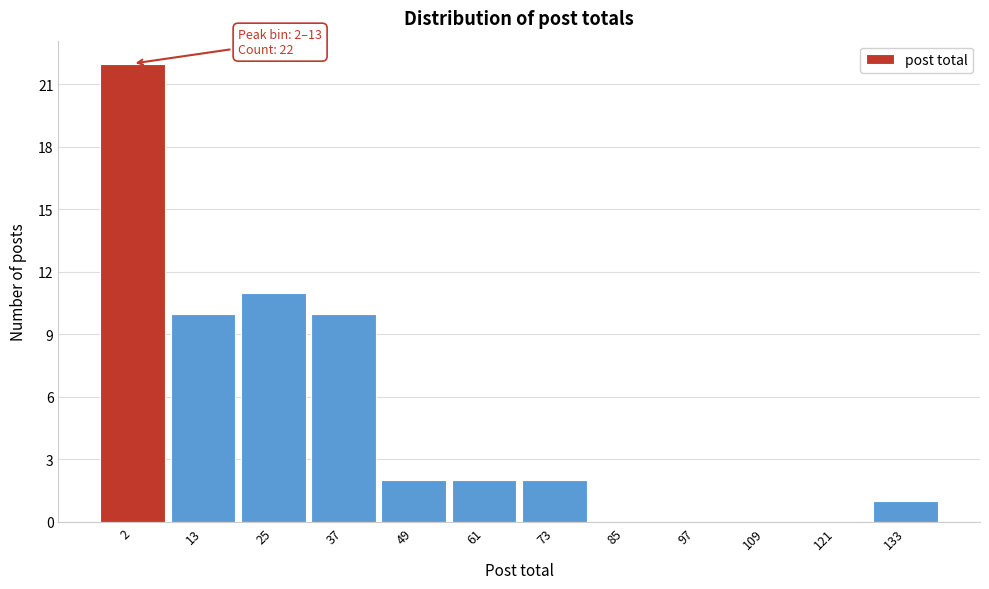

Reading left to right, list all the values displayed in this chart.

2=22	13=10	25=11	37=10	49=2	61=2	73=2	85=0	97=0	109=0	121=0	133=1